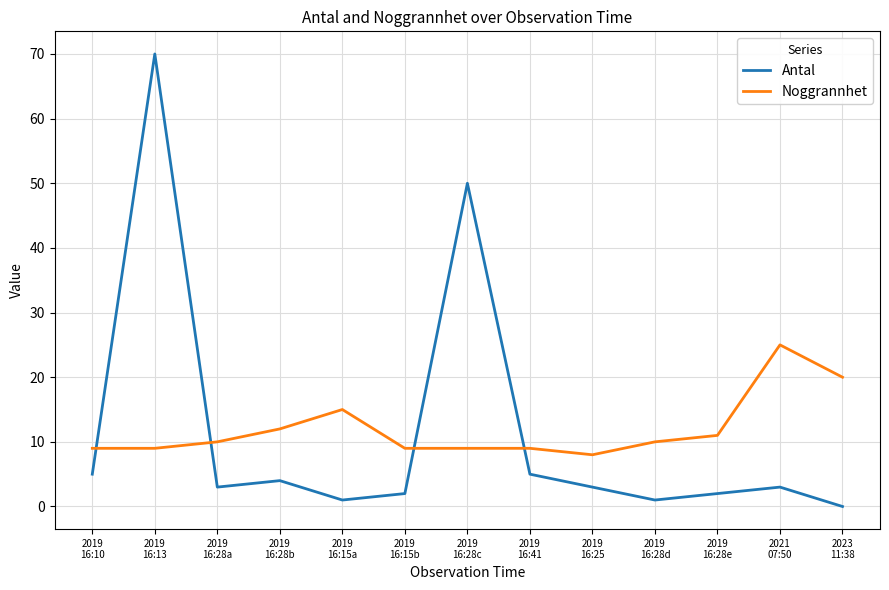

How many lines are shown in the chart?

2